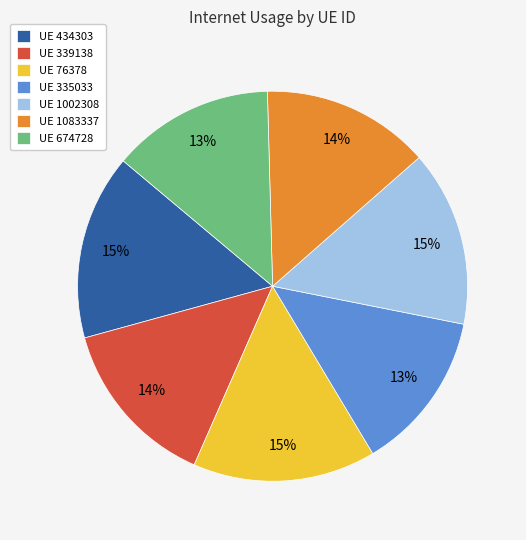

Do UE 434303 and UE 335033 together represent more than half of the pie?

No